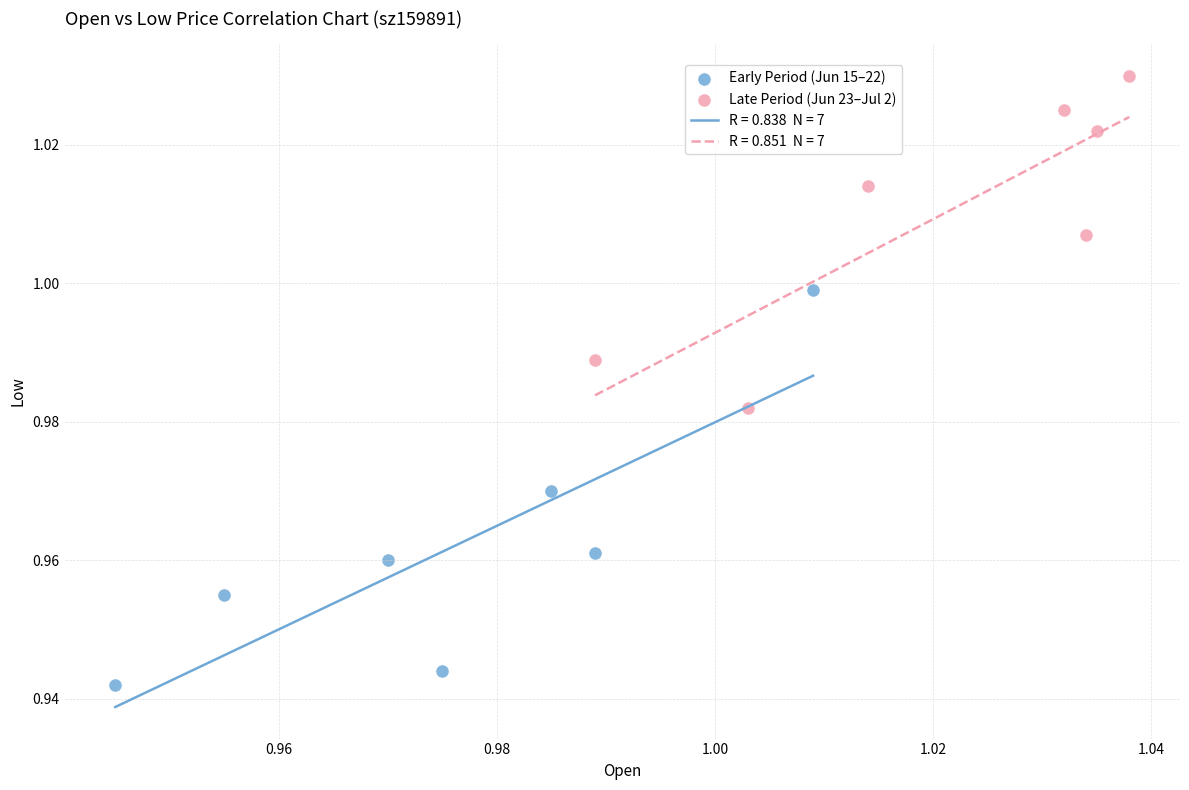

Which series reaches the maximum Y coordinate?

Late Period (Jun 23–Jul 2)